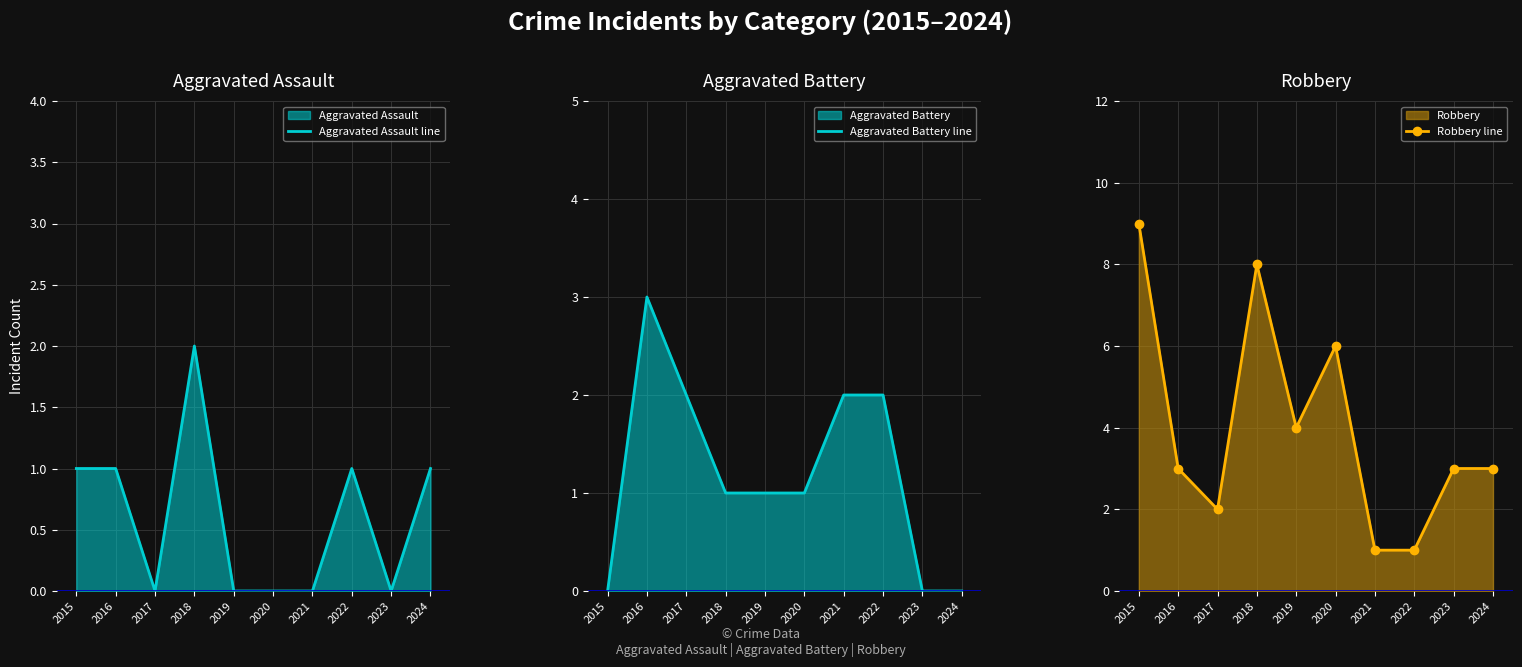

How many positive values does the Aggravated Battery line series have?

7